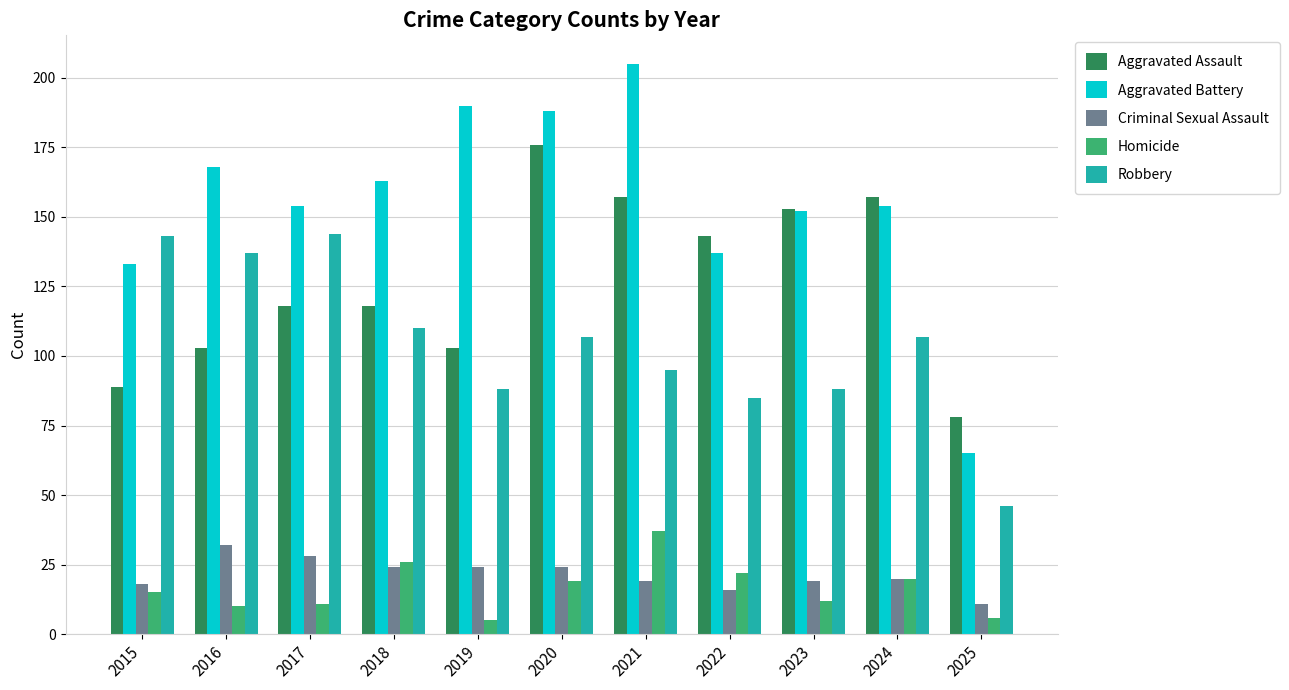

What is the total value across all series at 2025?

206